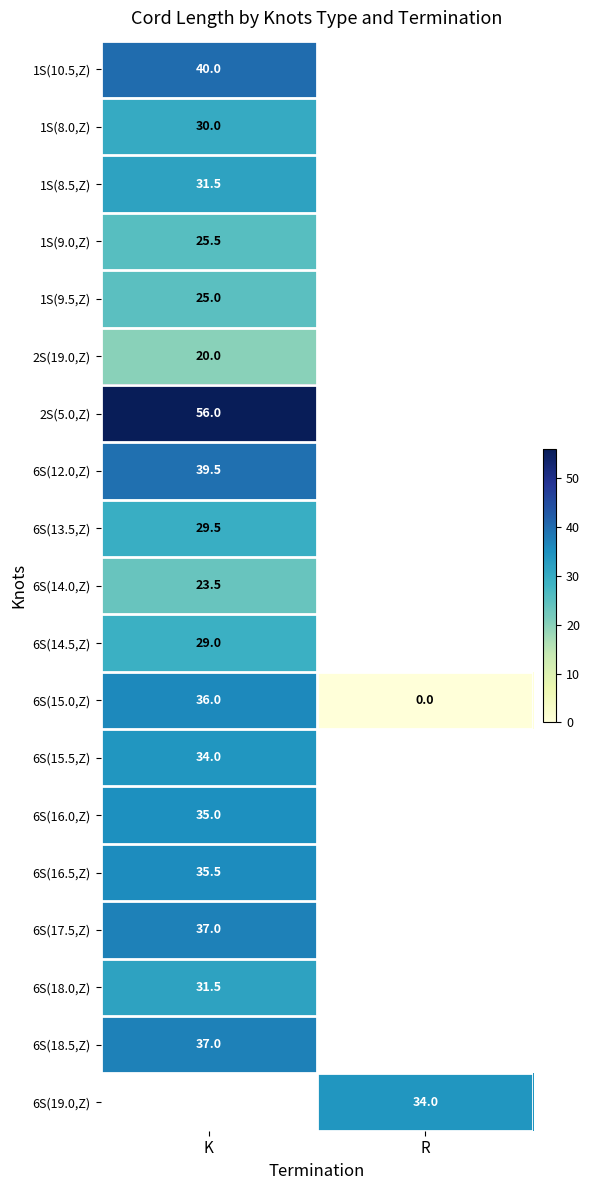

What is the maximum value shown in the chart?

56.0